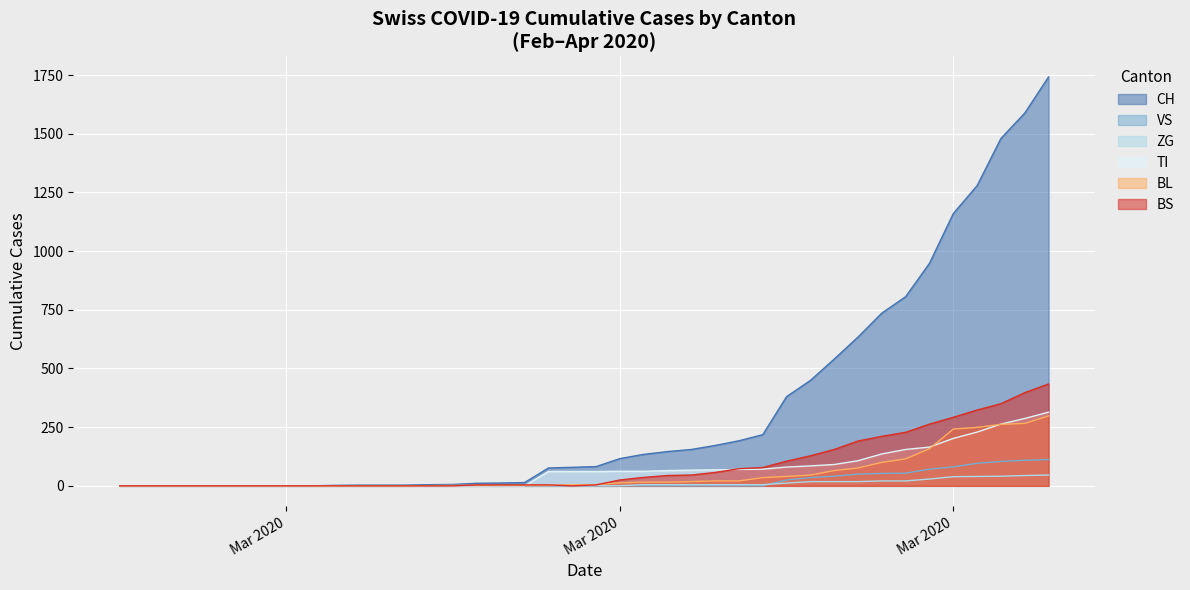

Reading right to left, what are all the values shown in this chart?

CH: 1742	1588	1480	1279	1160	948	806	736	634	540	449	380	218	192	172	155	146	134	116	82	79	76	14	12	11	6	5	3	3	3	2	0	0	0	0	0	0	0	0	0
VS: 112	109	104	96	81	71	54	53	50	41	35	25	0	0	0	0	0	0	0	0	0	0	0	0	0	0	0	0	0	0	0	0	0	0	0	0	0	0	0	0
ZG: 46	44	41	40	39	29	21	21	18	18	18	12	5	5	5	5	5	5	1	0	0	0	0	0	0	0	0	0	0	0	0	0	0	0	0	0	0	0	0	0
TI: 314	287	263	229	202	165	155	136	107	91	85	80	71	70	68	67	65	62	62	61	61	61	0	0	0	0	0	0	0	0	0	0	0	0	0	0	0	0	0	0
BL: 298	266	262	249	242	158	115	100	76	65	46	40	35	21	21	18	16	16	13	5	5	2	2	2	2	2	1	0	0	0	0	0	0	0	0	0	0	0	0	0
BS: 434	397	350	323	292	263	228	211	191	155	128	105	78	73	57	46	44	36	25	4	0	4	4	4	4	0	0	0	0	0	0	0	0	0	0	0	0	0	0	0